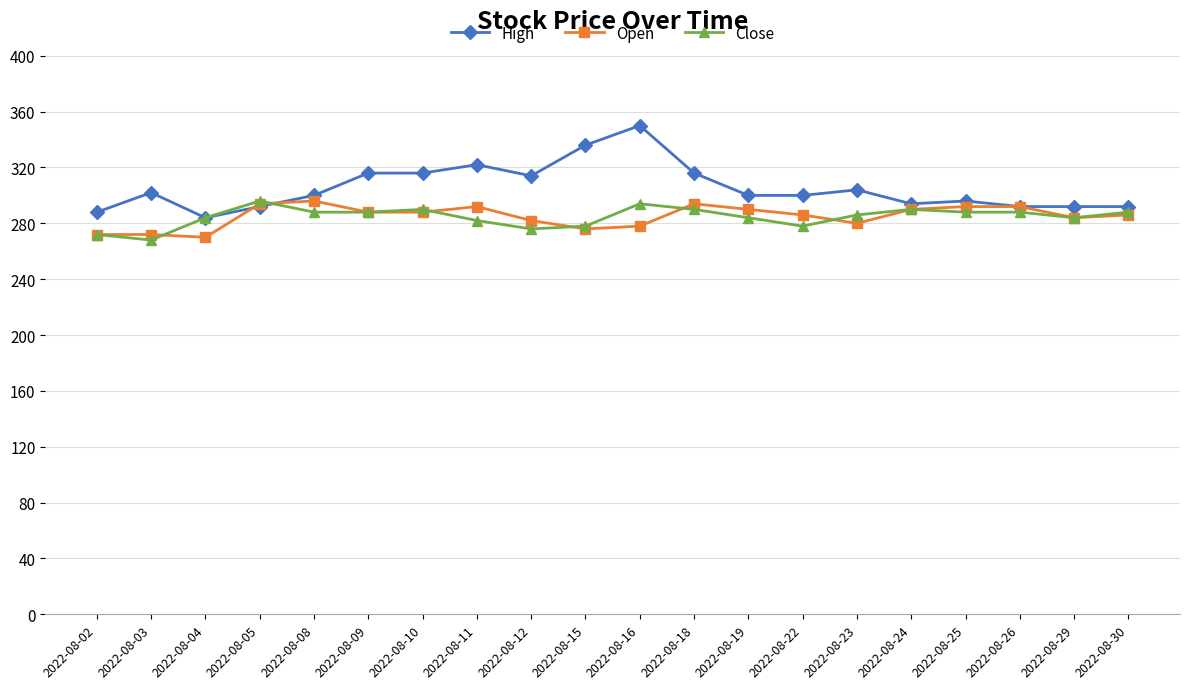

Count the number of categories in the chart.

20